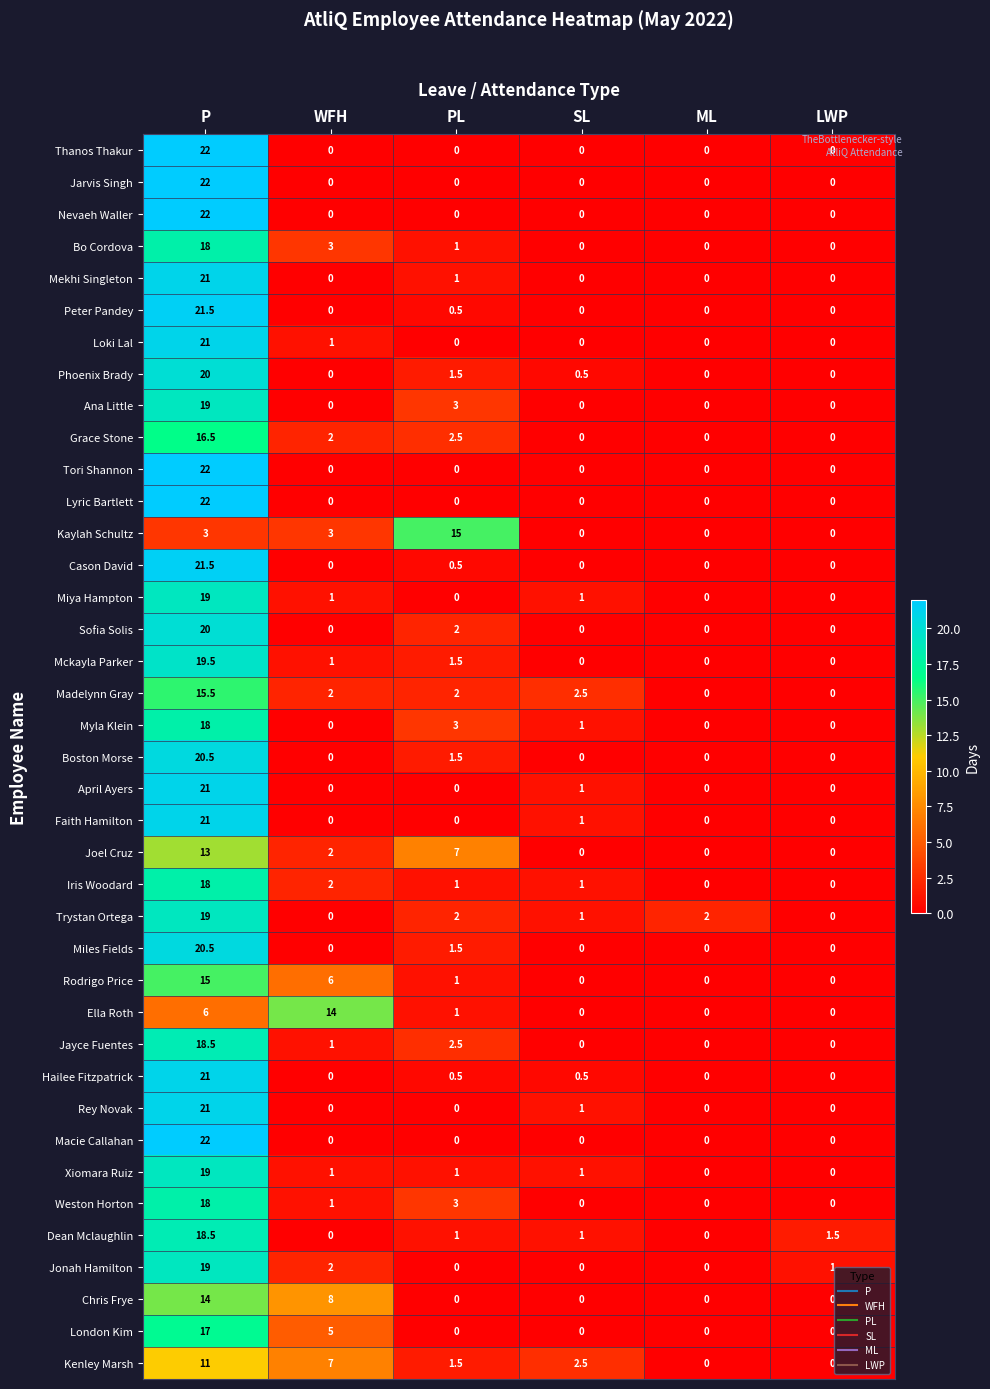

What is the highest value of the Rodrigo Price series?

15.0